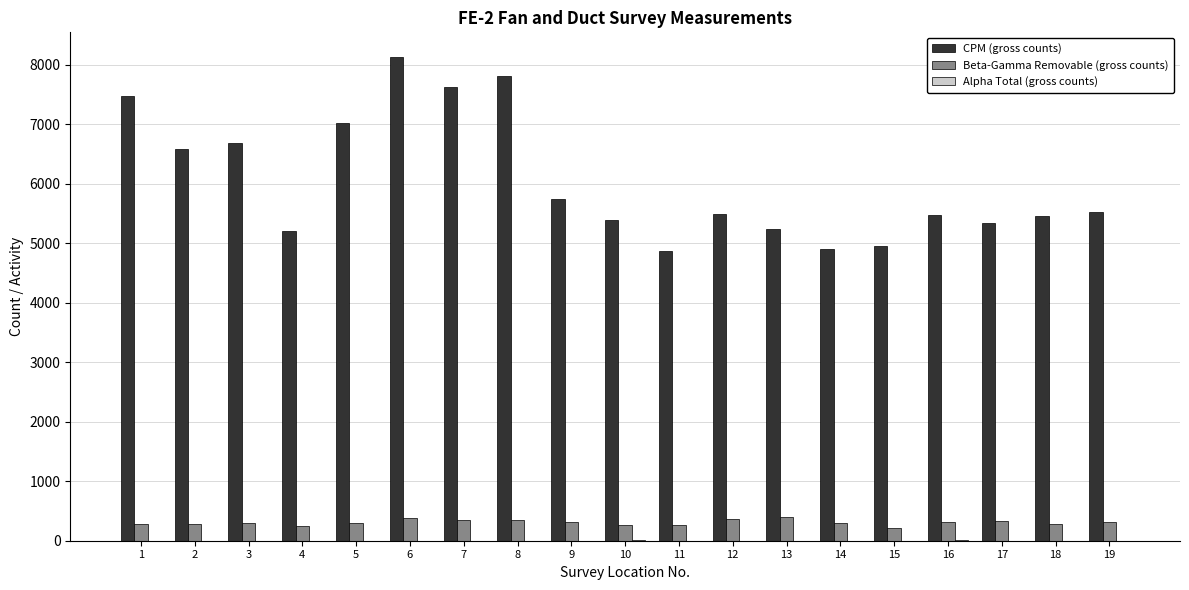

Is the value of CPM (gross counts) at 18 greater than the value of Beta-Gamma Removable (gross counts) at 18?

Yes